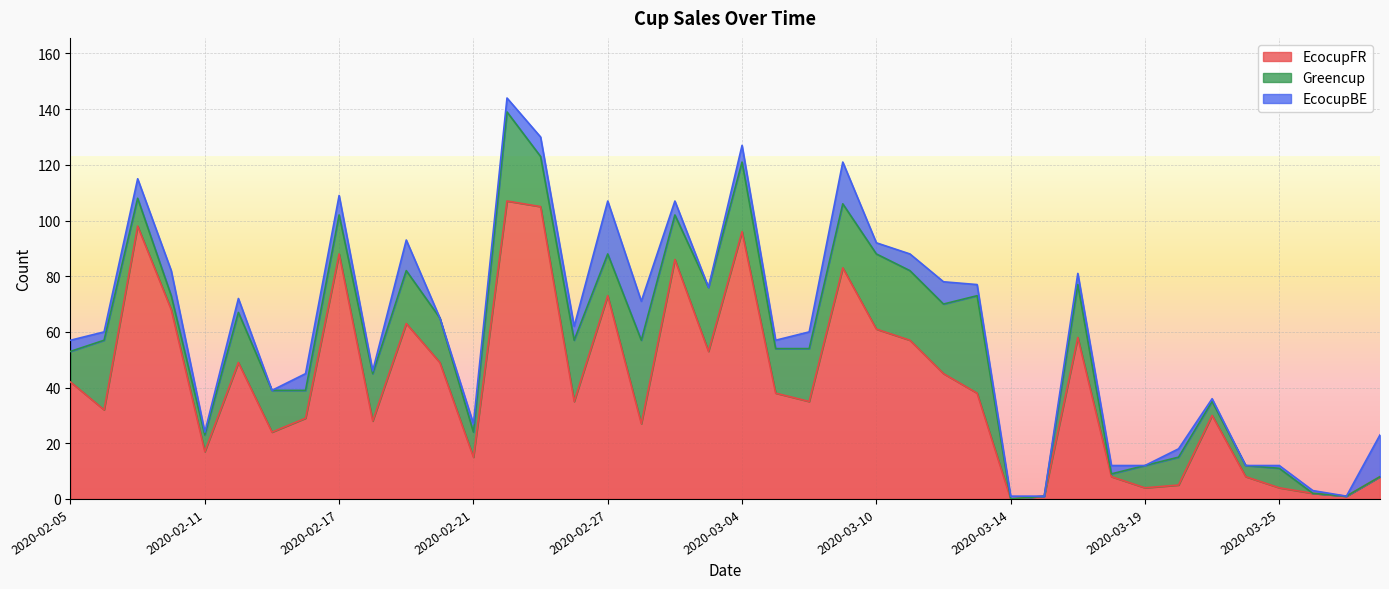

At which label is Greencup closest to 17?

2020-02-18